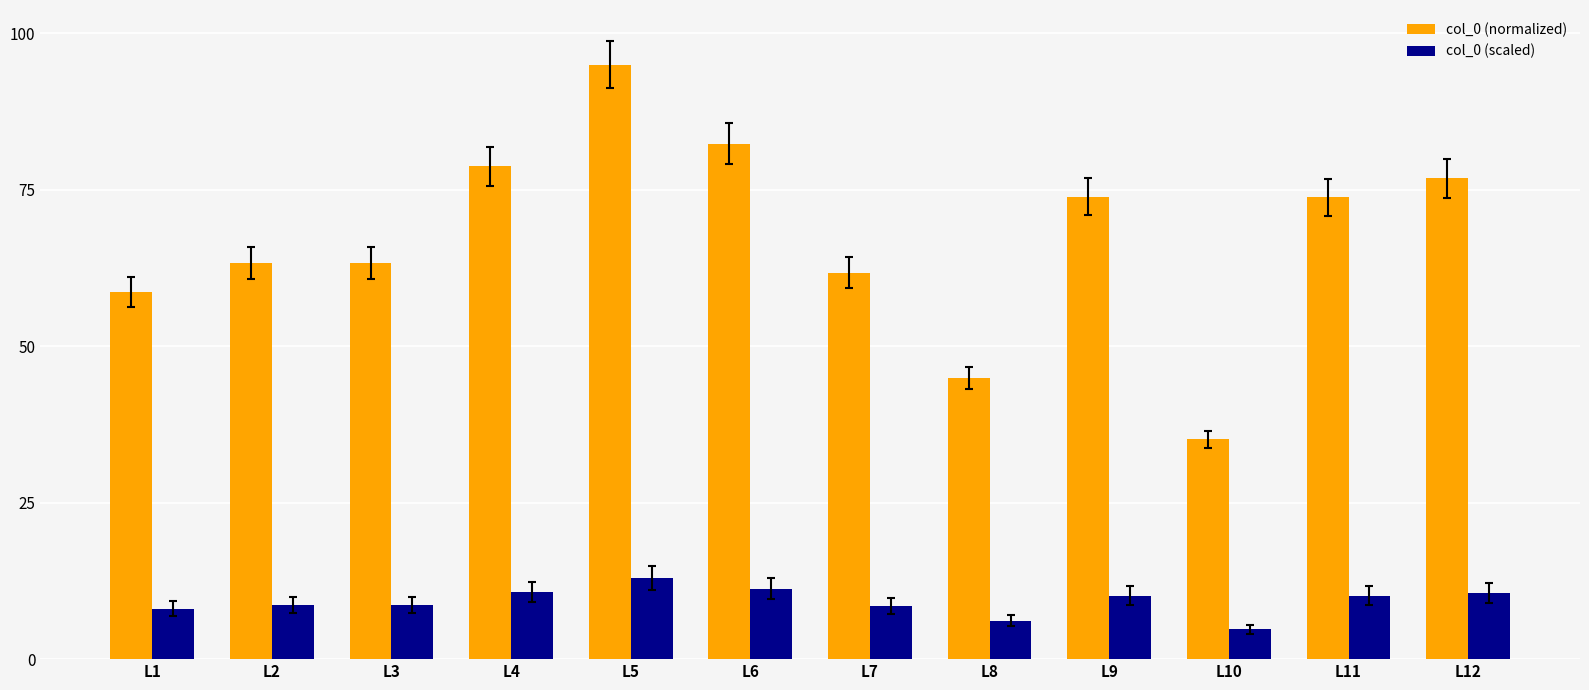

What is the total value across all series at L2?

71.9